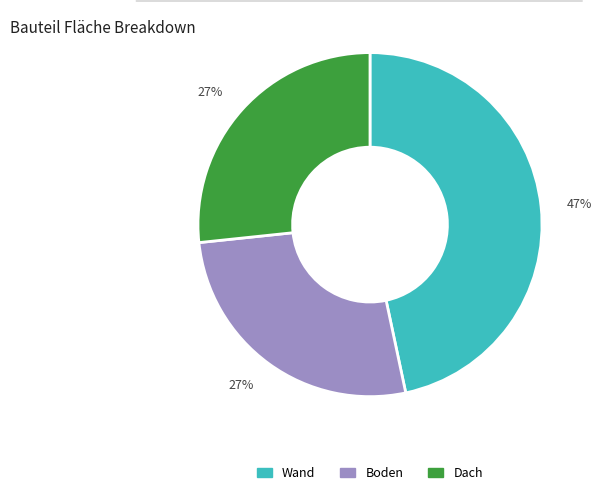

Combined, do Wand and Boden account for over 50%?

Yes